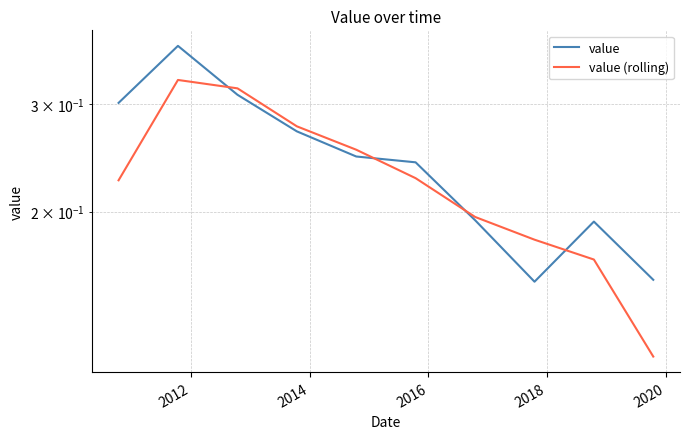

List the series in order of their peak value, lowest first.

value (rolling), value